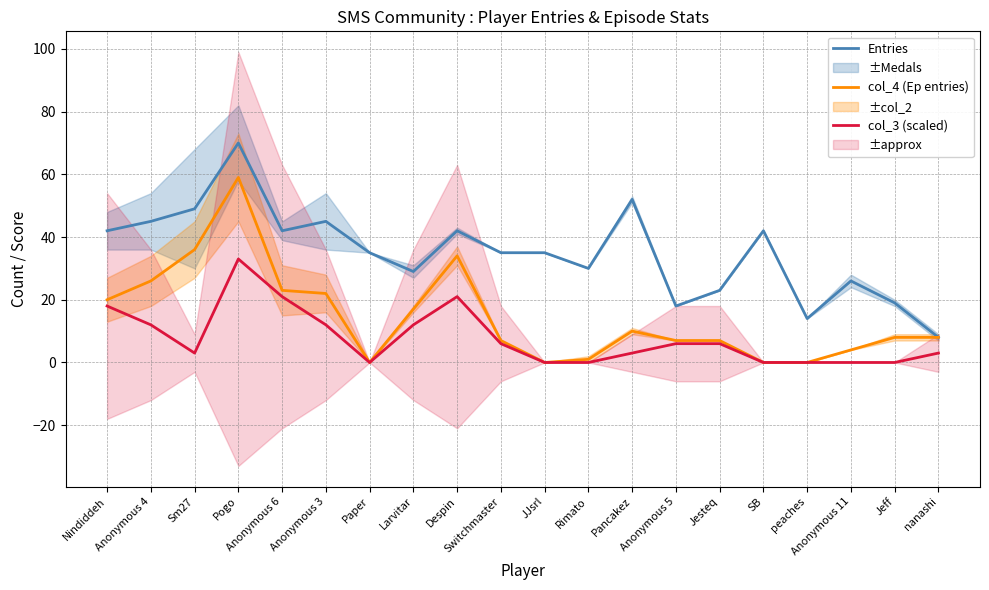

Does the chart display data point markers on the line(s)?

No